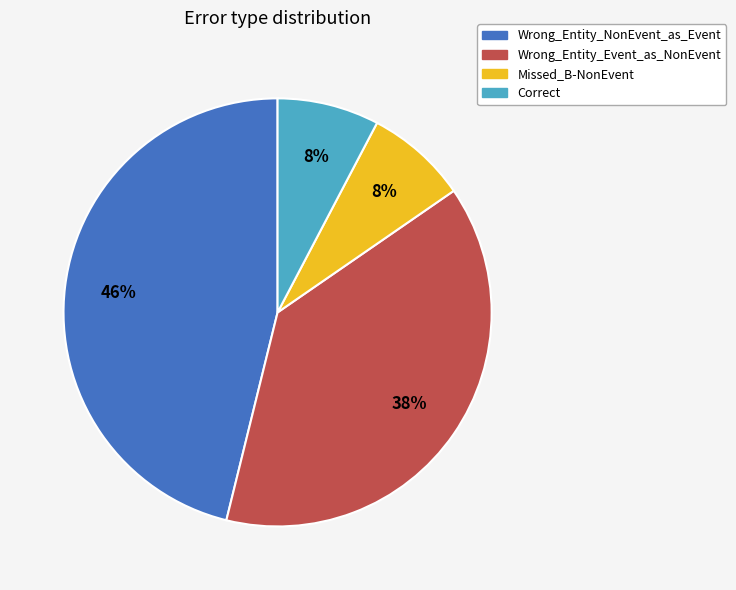

Count the number of slices in the pie.

4